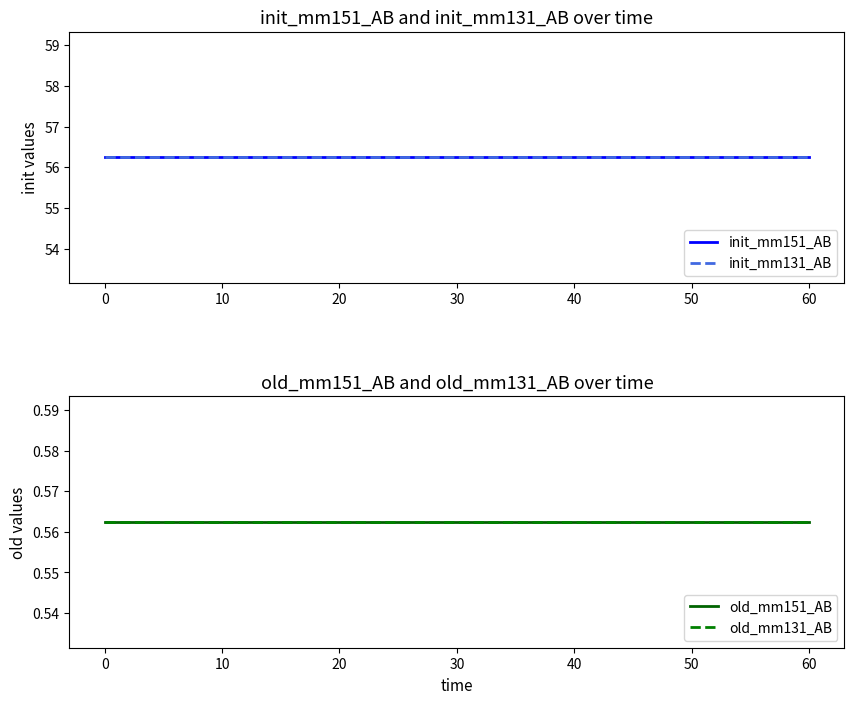

What is the value of the old_mm151_AB point at the 5th from the left?

0.6